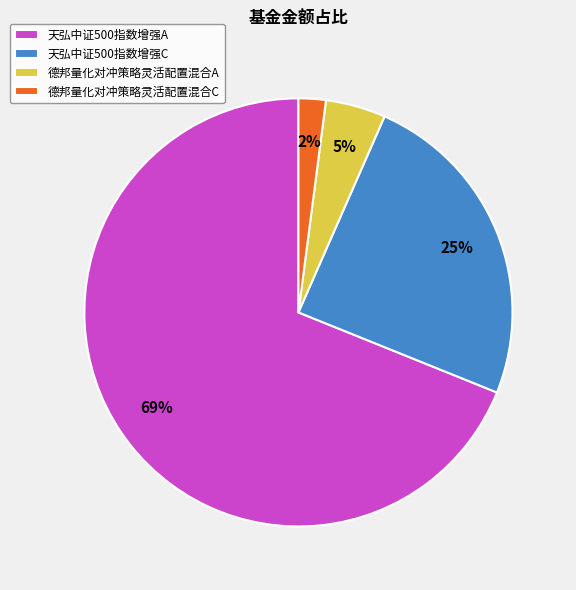

What is the largest slice in the pie chart?

天弘中证500指数增强A